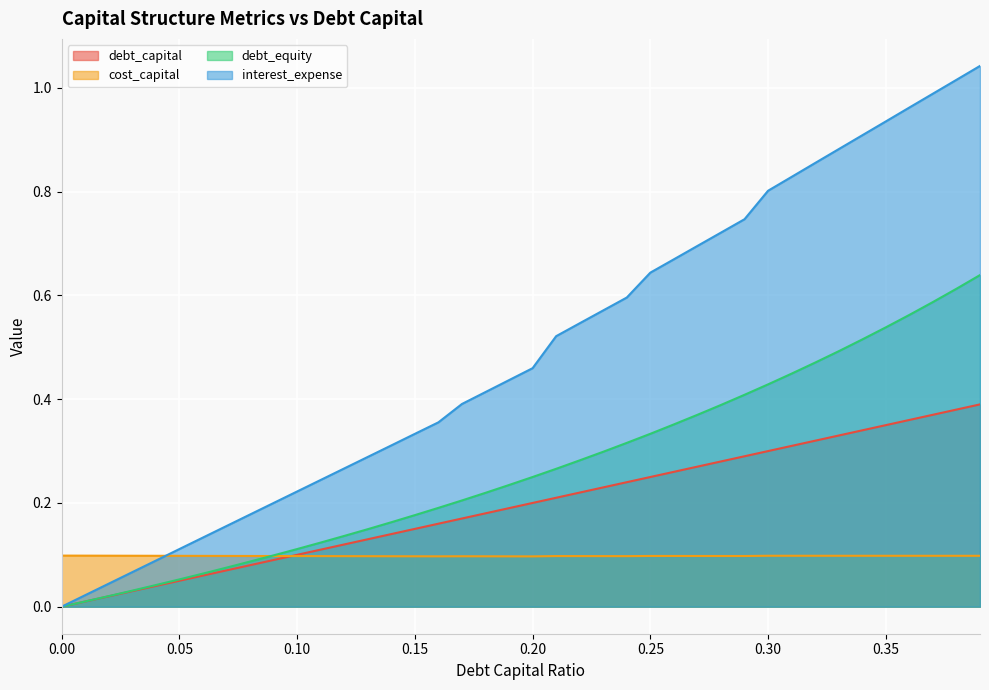

Reading left to right, transcribe all the data shown in this chart.

debt_capital: 0.0	0.0	0.0	0.0	0.0	0.1	0.1	0.1	0.1	0.1	0.1	0.1	0.1	0.1	0.1	0.1	0.2	0.2	0.2	0.2	0.2	0.2	0.2	0.2	0.2	0.2	0.3	0.3	0.3	0.3	0.3	0.3	0.3	0.3	0.3	0.3	0.4	0.4	0.4	0.4
cost_capital: 0.1	0.1	0.1	0.1	0.1	0.1	0.1	0.1	0.1	0.1	0.1	0.1	0.1	0.1	0.1	0.1	0.1	0.1	0.1	0.1	0.1	0.1	0.1	0.1	0.1	0.1	0.1	0.1	0.1	0.1	0.1	0.1	0.1	0.1	0.1	0.1	0.1	0.1	0.1	0.1
debt_equity: 0.0	0.0	0.0	0.0	0.0	0.1	0.1	0.1	0.1	0.1	0.1	0.1	0.1	0.1	0.2	0.2	0.2	0.2	0.2	0.2	0.2	0.3	0.3	0.3	0.3	0.3	0.4	0.4	0.4	0.4	0.4	0.4	0.5	0.5	0.5	0.5	0.6	0.6	0.6	0.6
interest_expense: 0.0	0.0	0.0	0.1	0.1	0.1	0.1	0.2	0.2	0.2	0.2	0.2	0.3	0.3	0.3	0.3	0.4	0.4	0.4	0.4	0.5	0.5	0.5	0.6	0.6	0.6	0.7	0.7	0.7	0.7	0.8	0.8	0.9	0.9	0.9	0.9	1.0	1.0	1.0	1.0